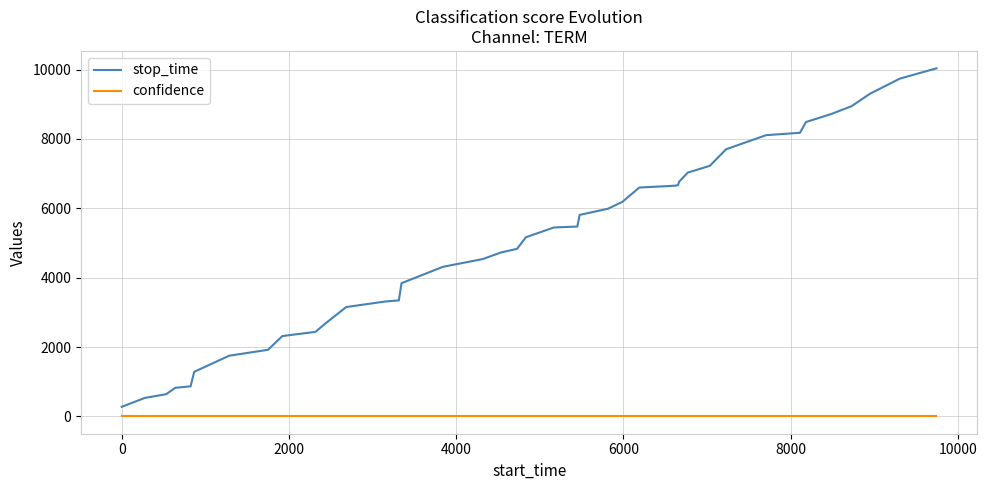

List the series in order of their overall mean, highest first.

stop_time, confidence